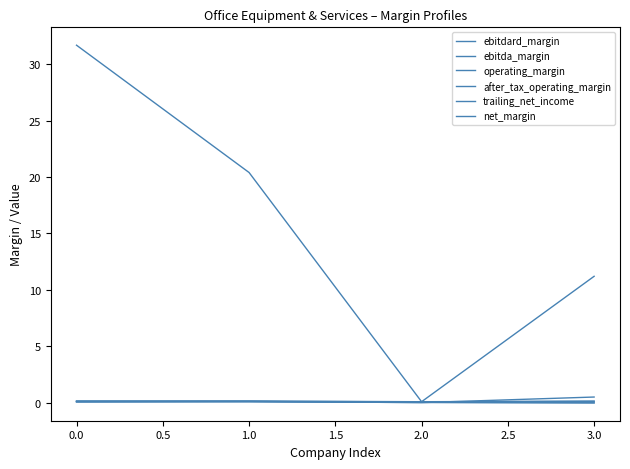

Count the number of data series in this chart.

6